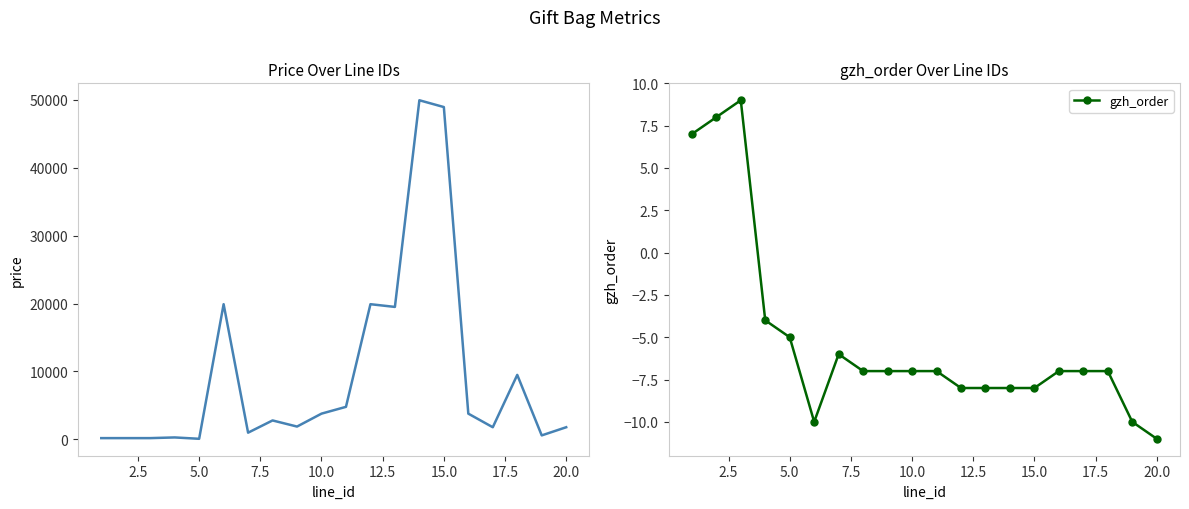

List the series in order of their peak value, lowest first.

gzh_order, price